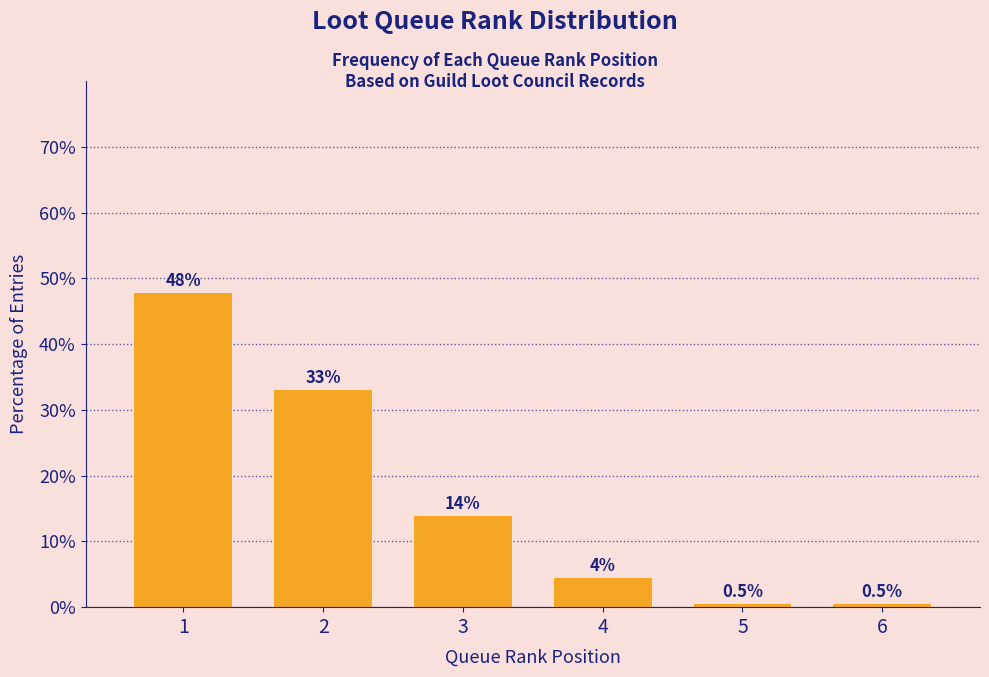

Read the value at 6.

0.5